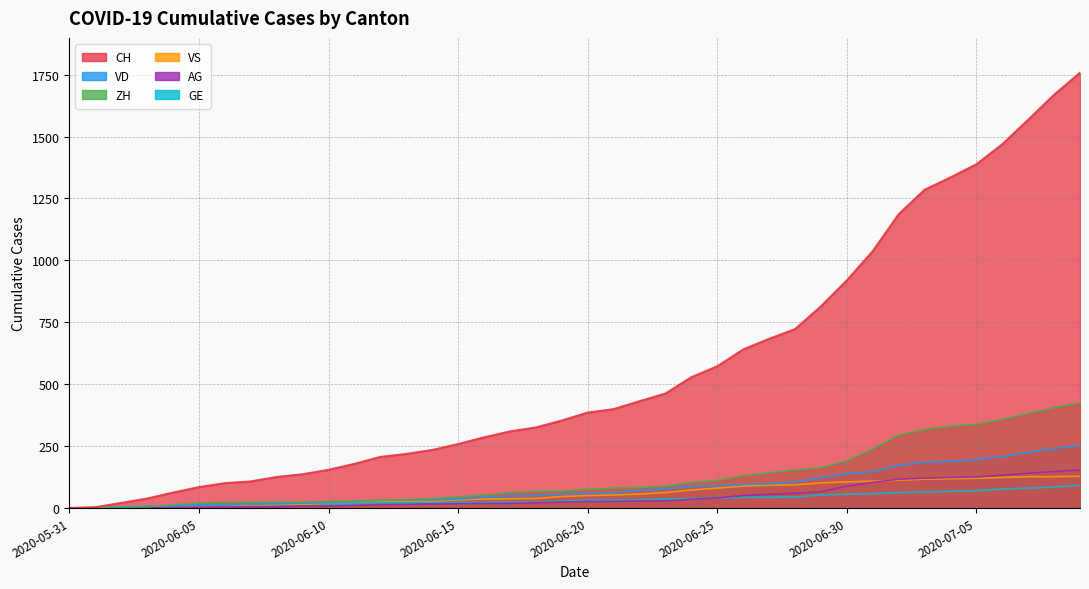

Which series has the largest total across all categories?

CH